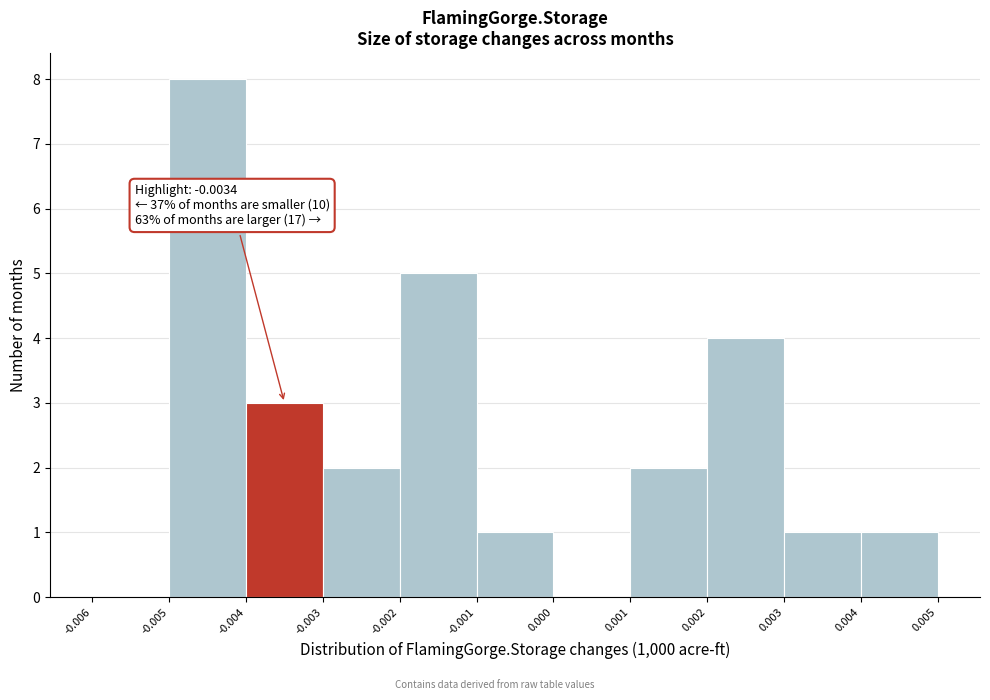

Which range on the x-axis has the tallest bar?

-0.005 to -0.004